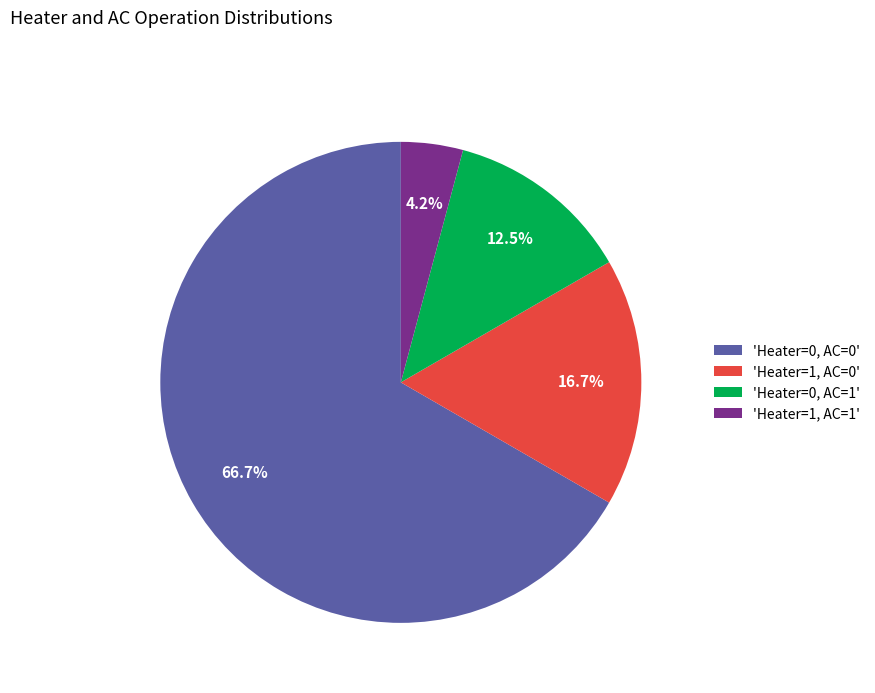

Which slice is the smallest?

'Heater=1, AC=1'